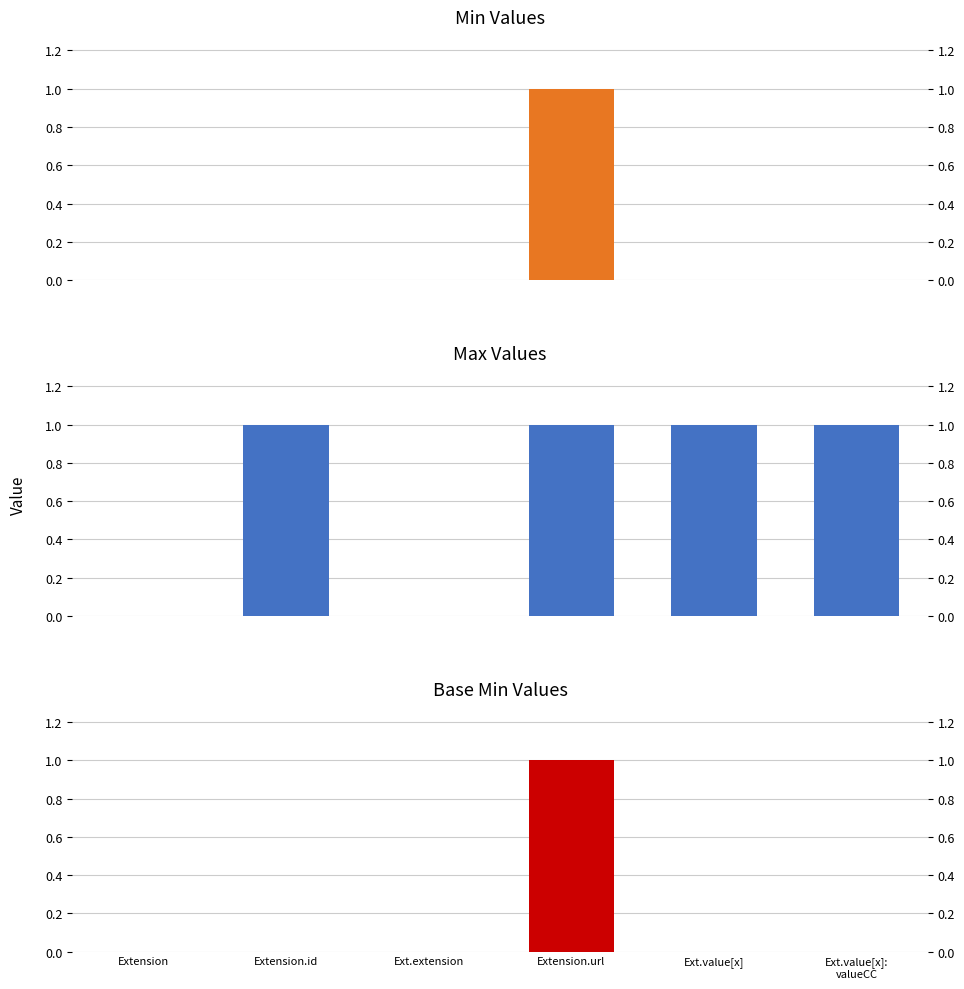

Reading left to right, what are all the values shown in this chart?

Min: 0	0	0	1	0	0
Max: 0	1	0	1	1	1
Base Min: 0	0	0	1	0	0